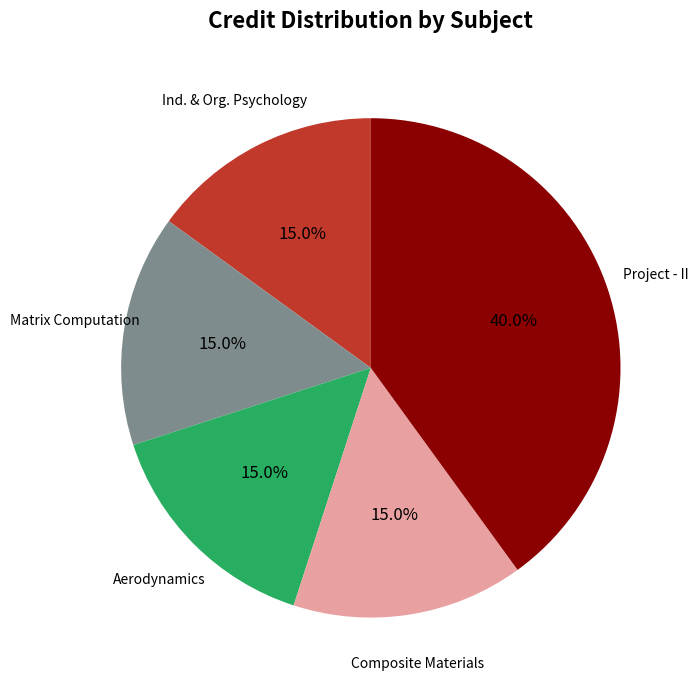

Is there a majority slice in this chart?

No